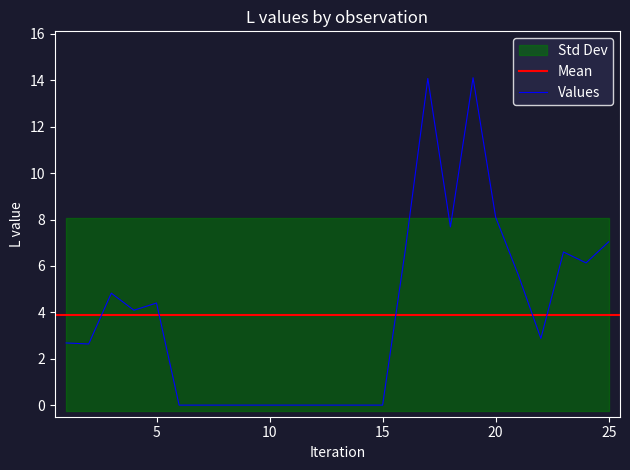

The value of Values at 20 is 8.1. True or false?

True